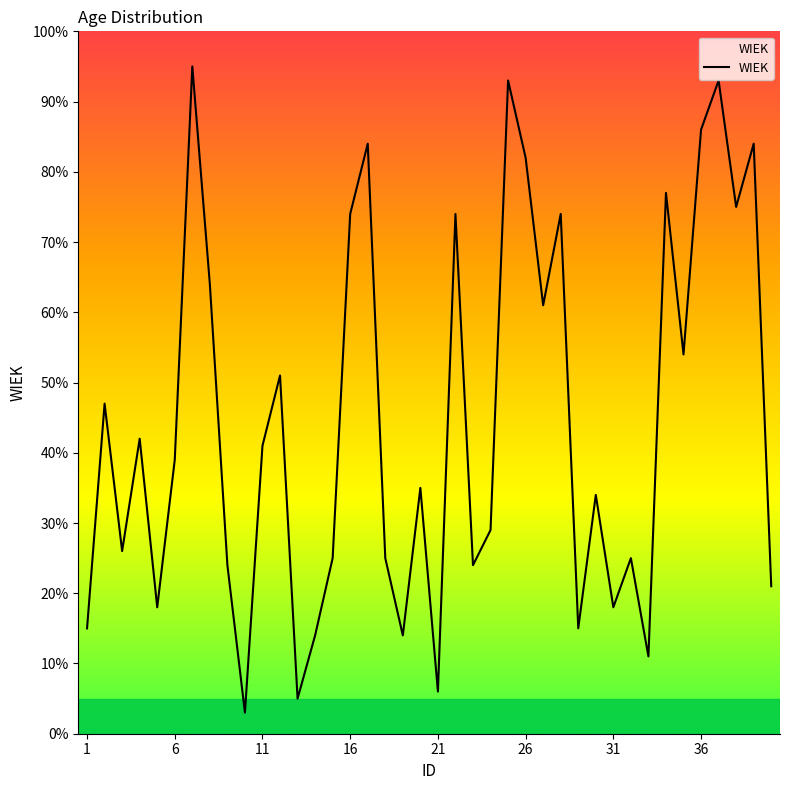

How many values exceed 39?

19